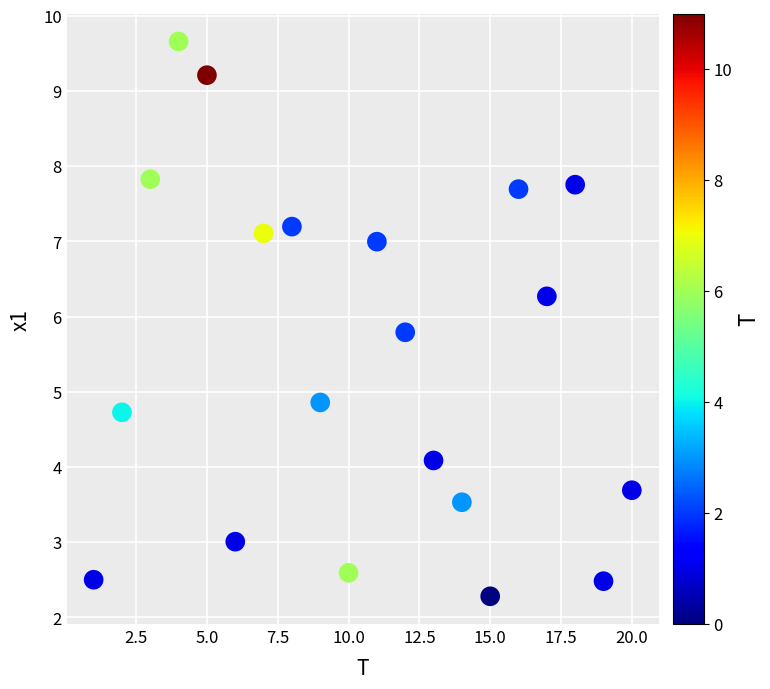

What is the range of X values (max minus min)?

19.0